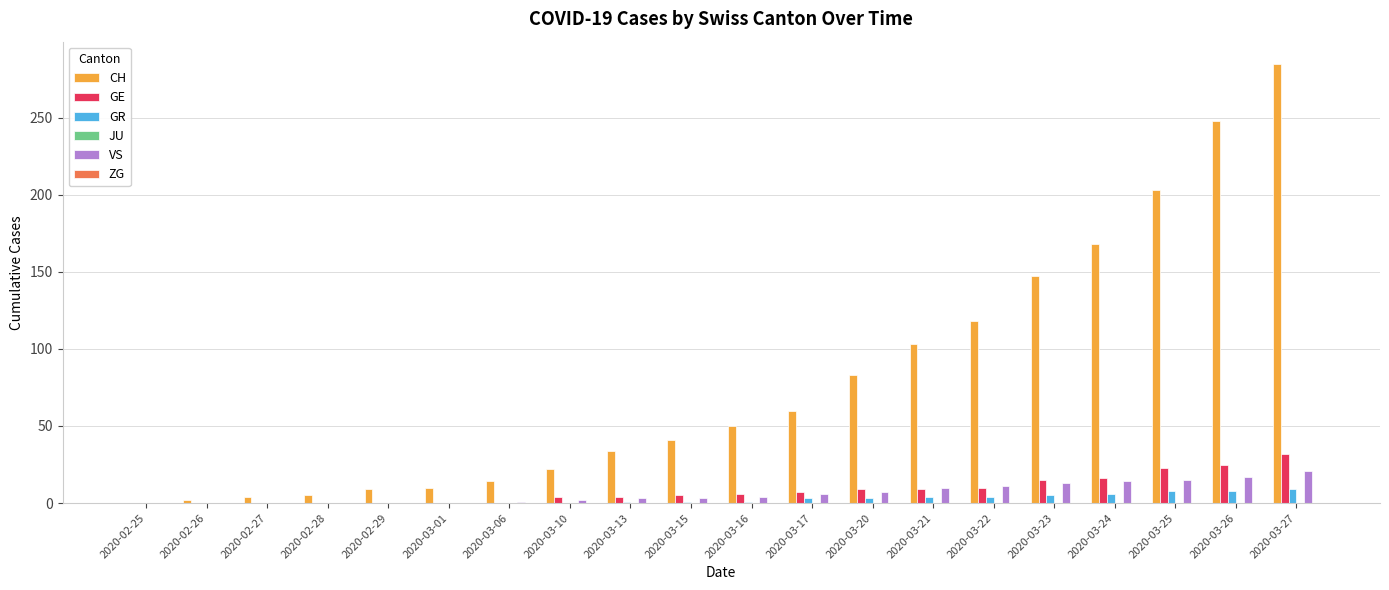

Does the chart contain stacked bars?

No